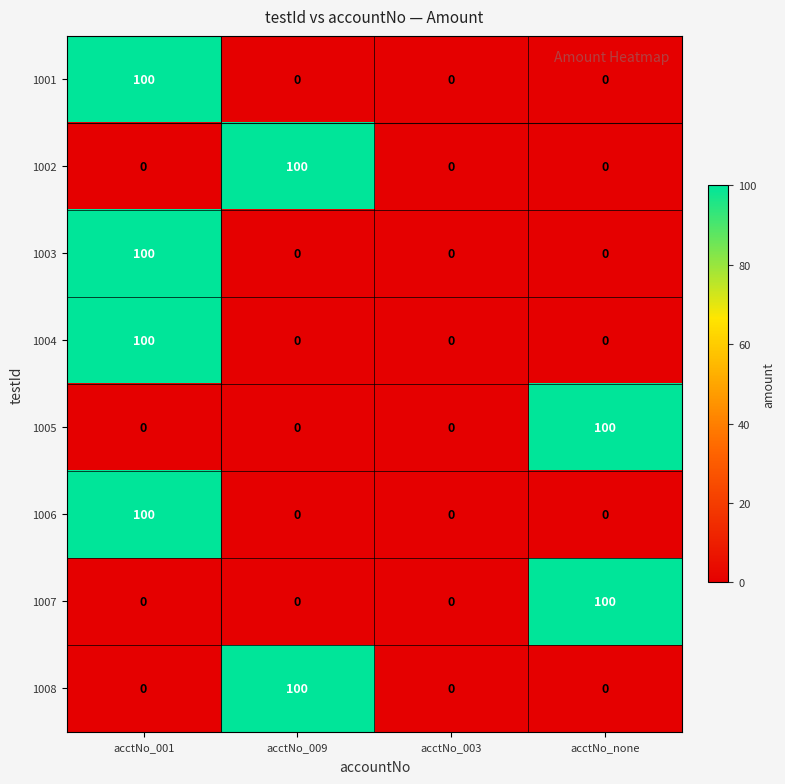

Count the number of data series in this chart.

8